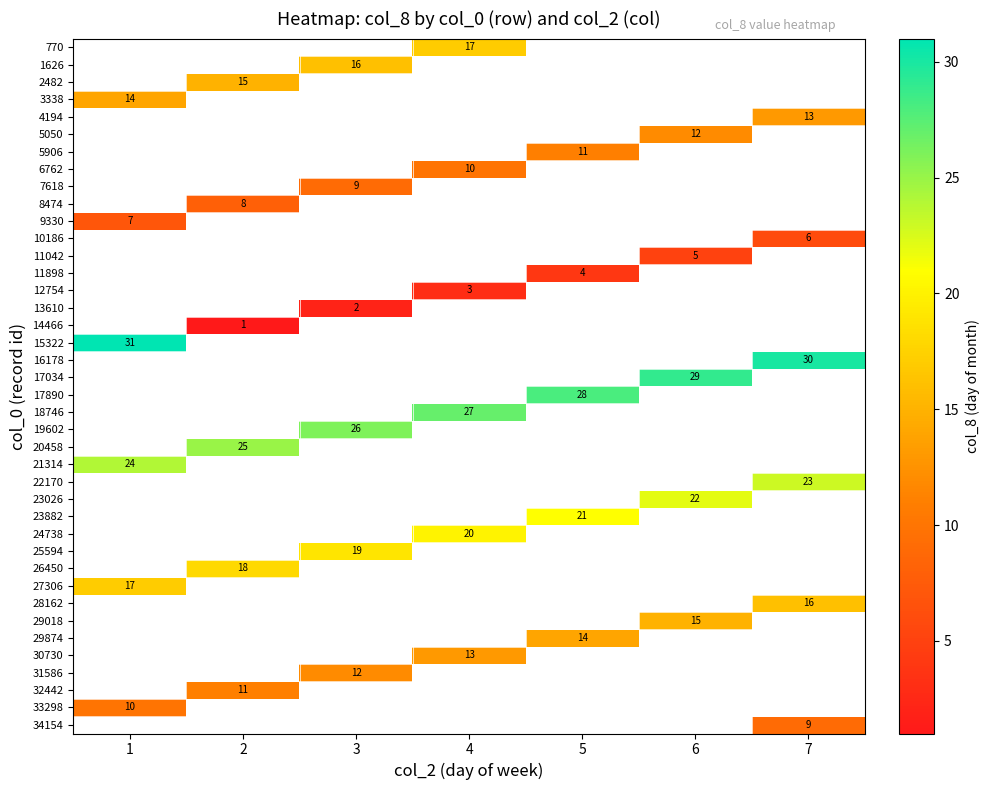

Count the number of categories in the chart.

7